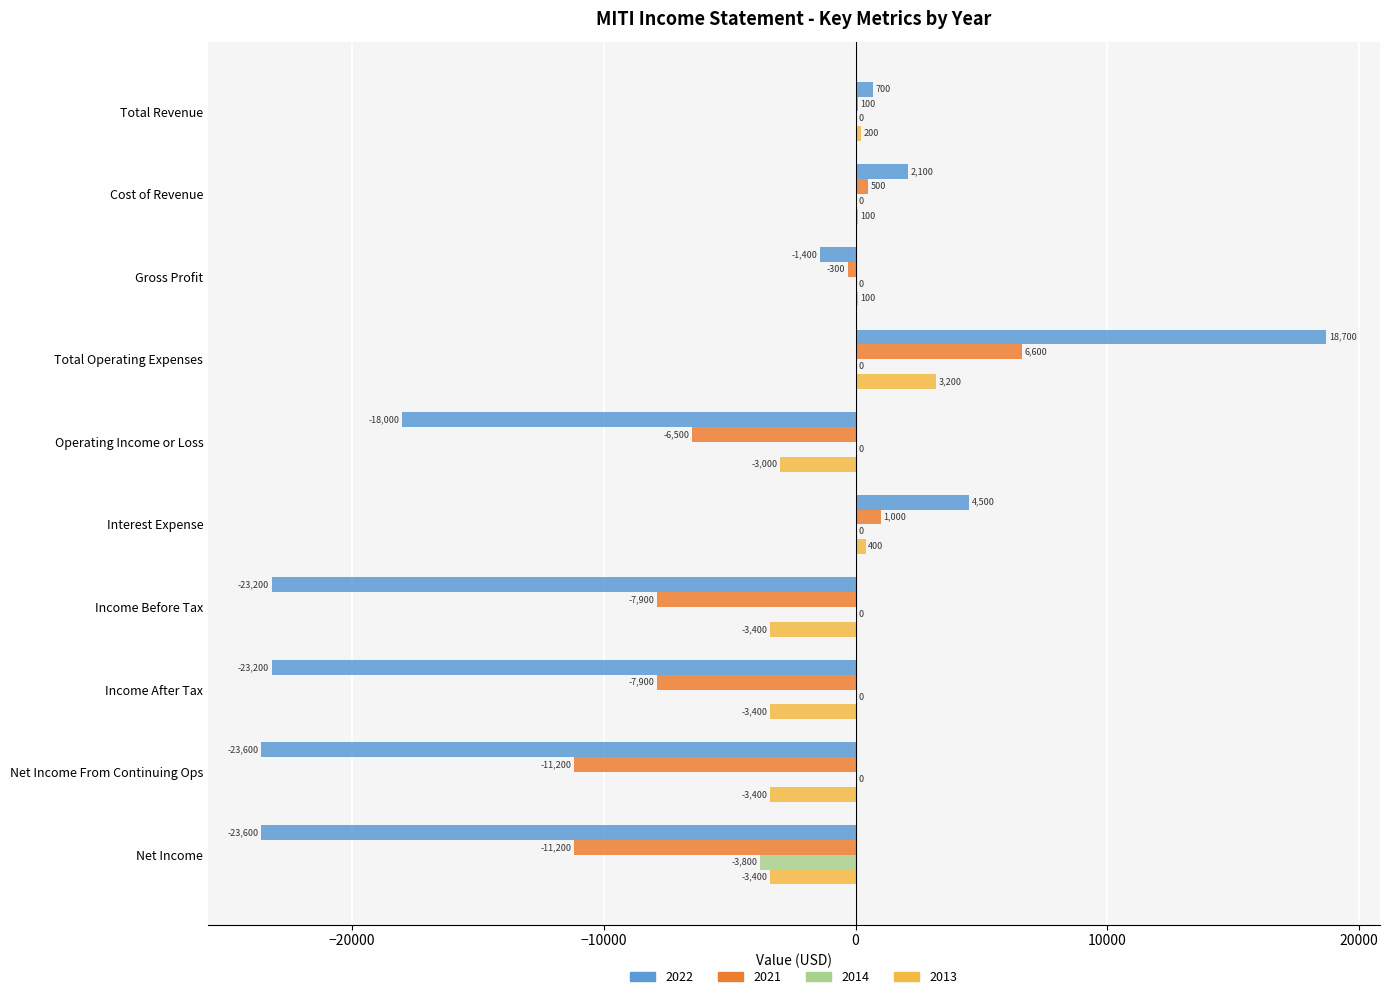

At which category does the chart reach its peak across all series?

Total Operating Expenses